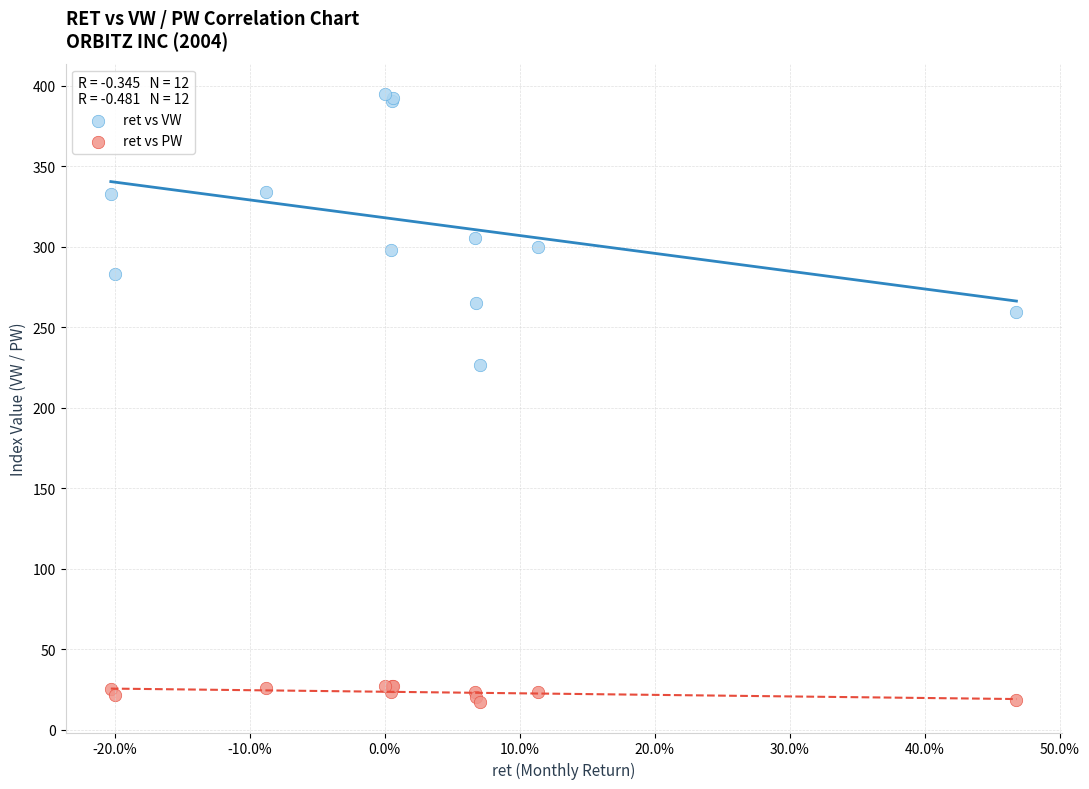

Which series contains the lowest Y value?

ret vs PW